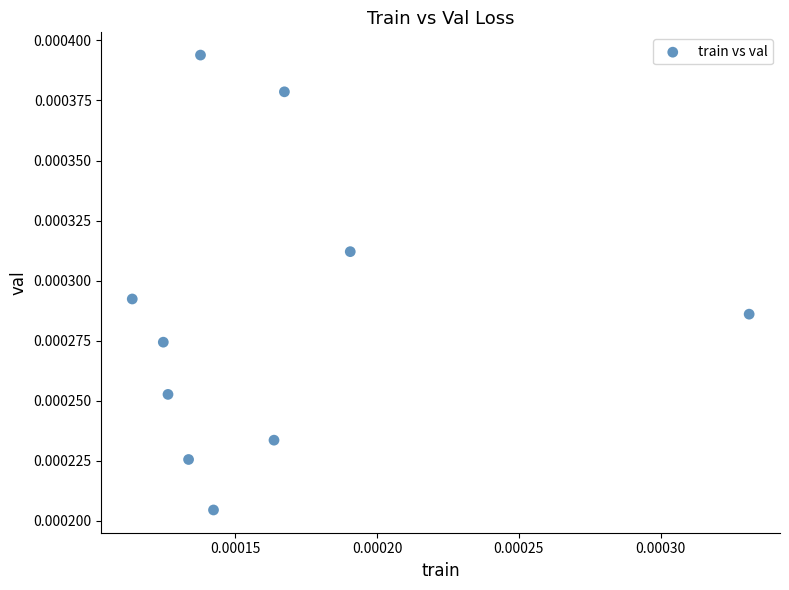

Count the number of points in this scatter plot.

10